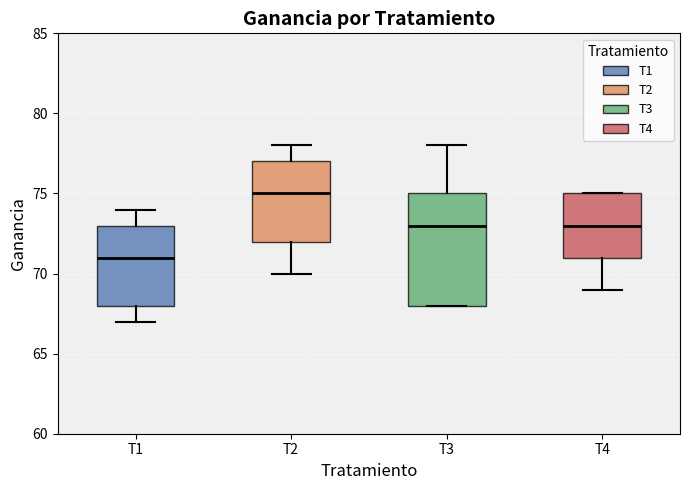

Reading left to right, transcribe this box plot: for each box, give where its median line is, the range the box spans, and where its two whiskers end, as read against the y-axis. The values are not printed on the chart, so give them approximately, as read against the axis.

T1: median 71, box 68 to 73, whiskers 67 to 74
T2: median 75, box 72 to 77, whiskers 70 to 78
T3: median 73, box 68 to 75, whiskers 68 to 78
T4: median 73, box 71 to 75, whiskers 69 to 75